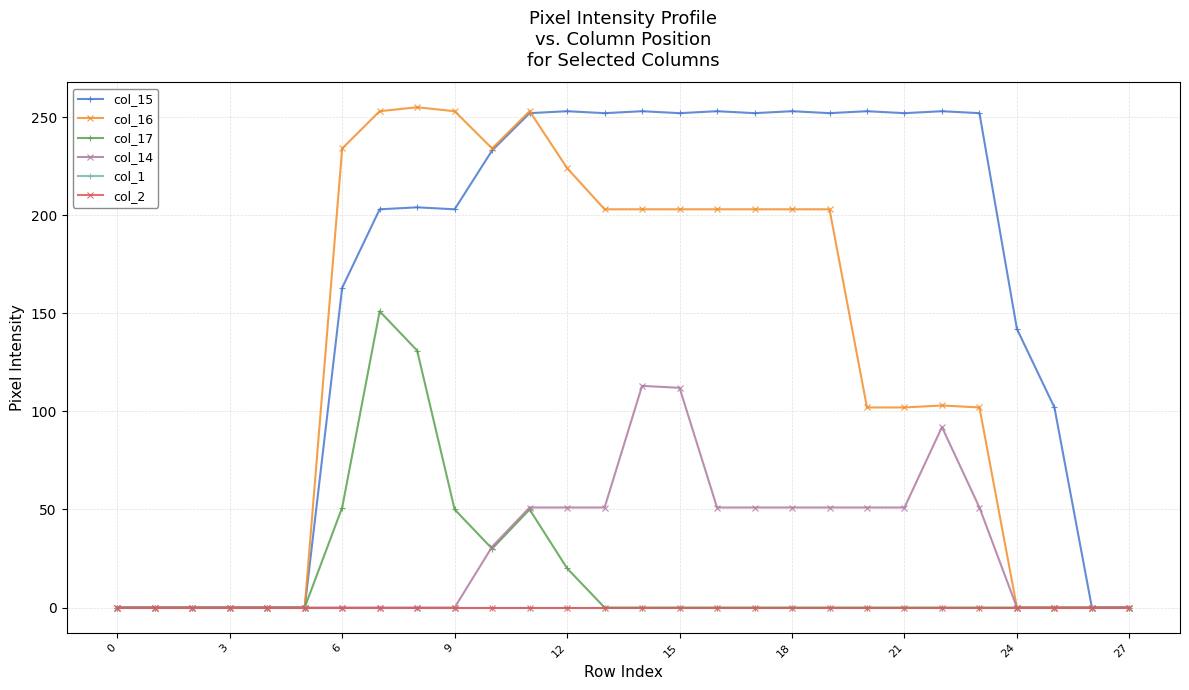

Is this an area chart (filled region under the line)?

No